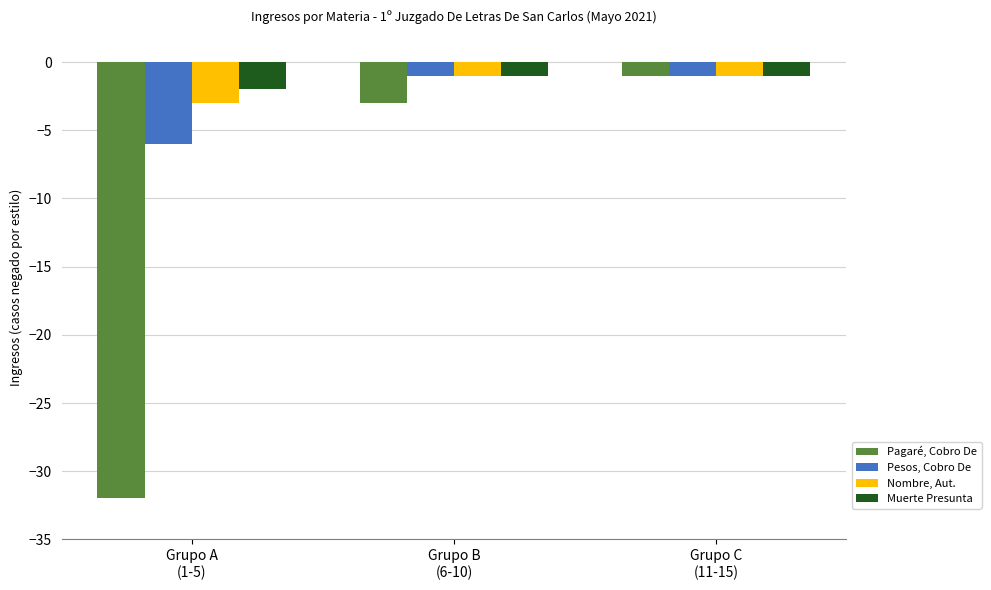

What is the smallest value displayed?

-32